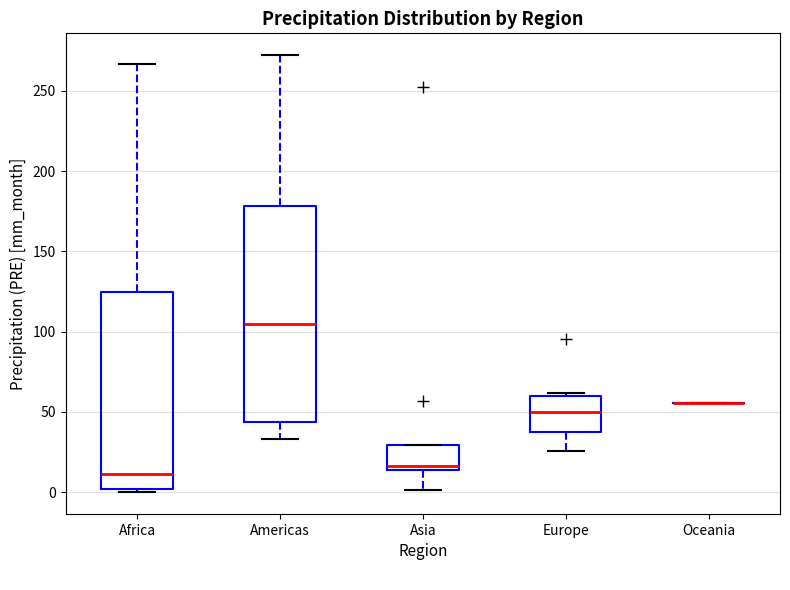

Comparing the boxes themselves (not the whiskers), which one is the tallest?

Americas